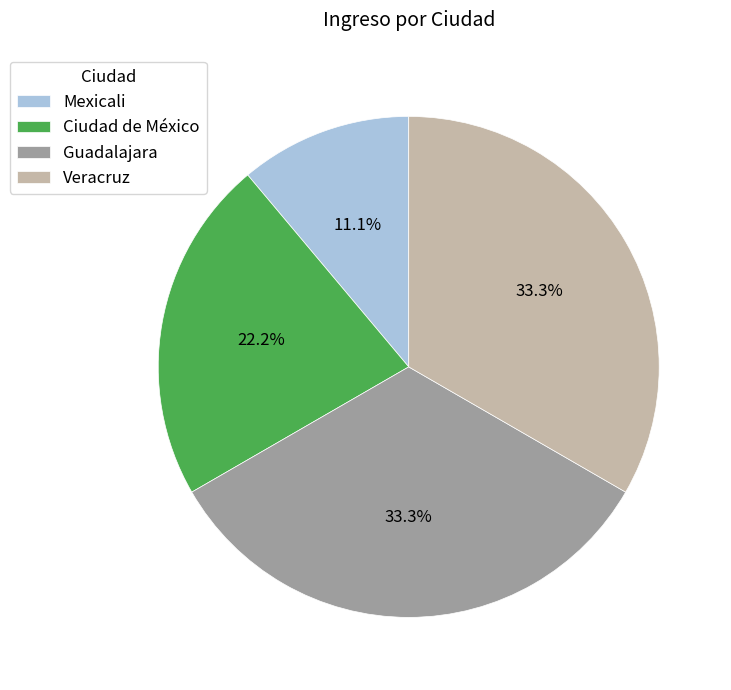

What portion of the pie excludes Ciudad de México?

77.8%